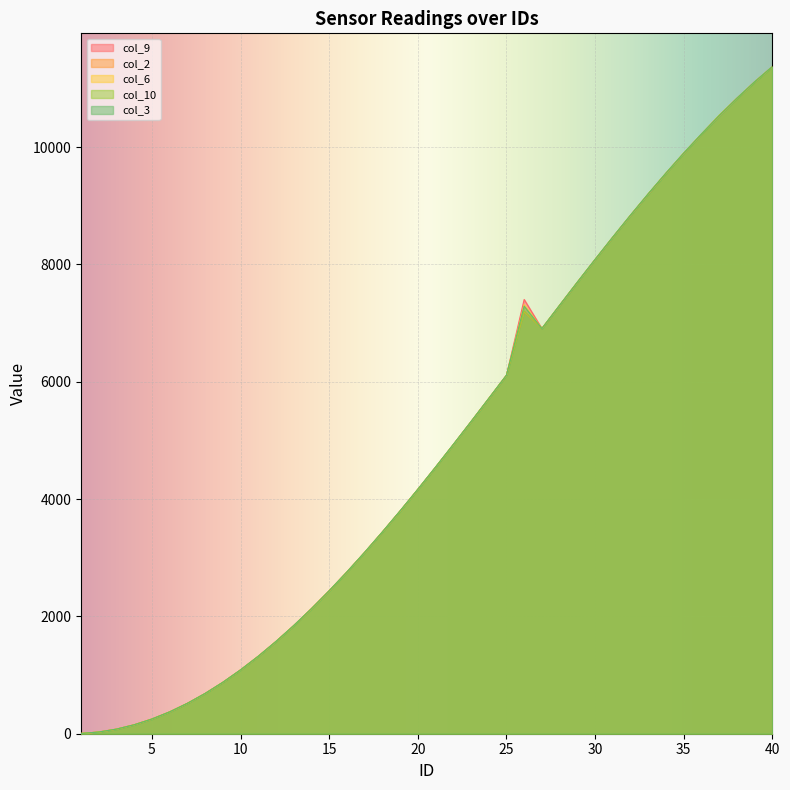

What is the value of the col_9 point at the 37th from the left?

10530.0